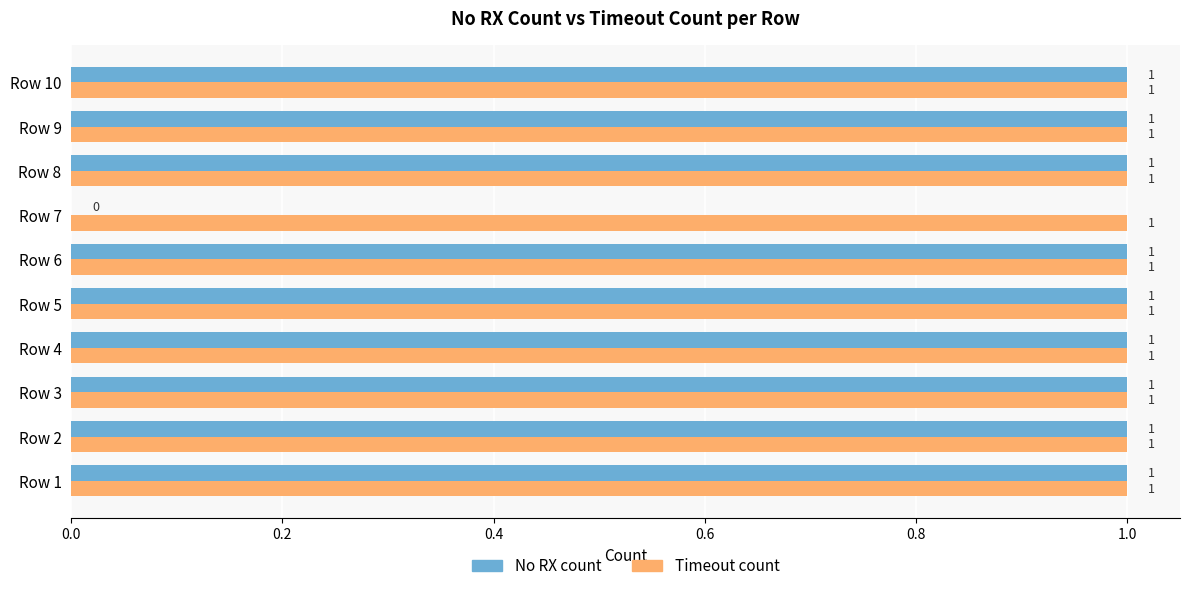

Which series has the largest range (max minus min)?

No RX count